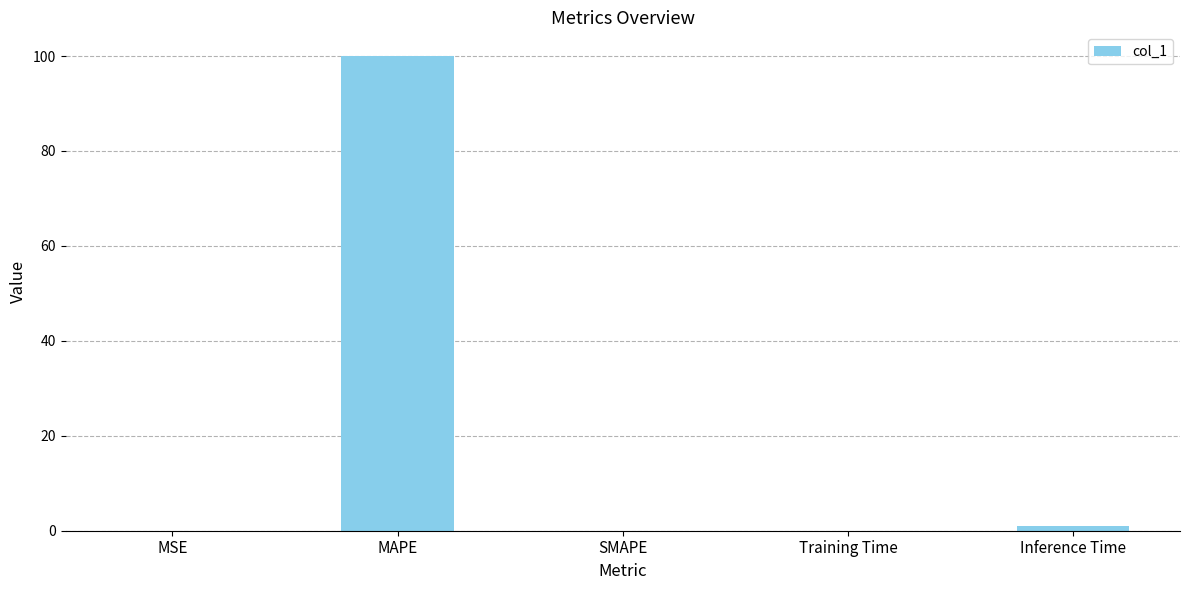

What is the greatest value displayed?

100.0